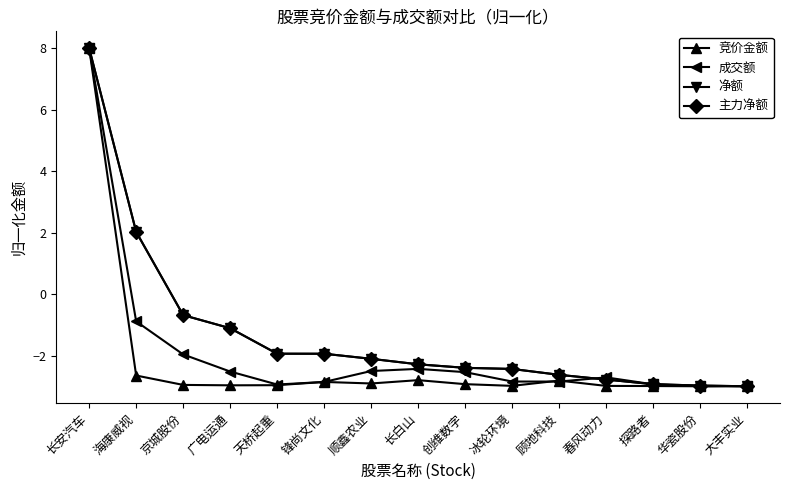

What is the difference between the maximum and minimum values in the 成交额 series?

11.0